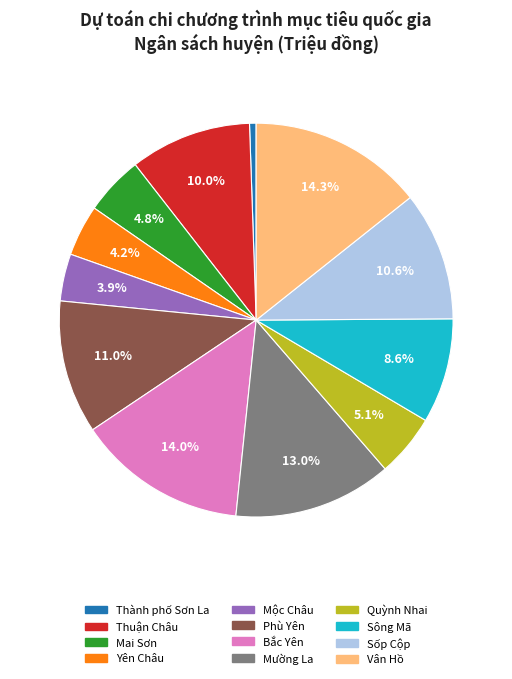

How much of the chart is everything except Thuận Châu?

90.0%